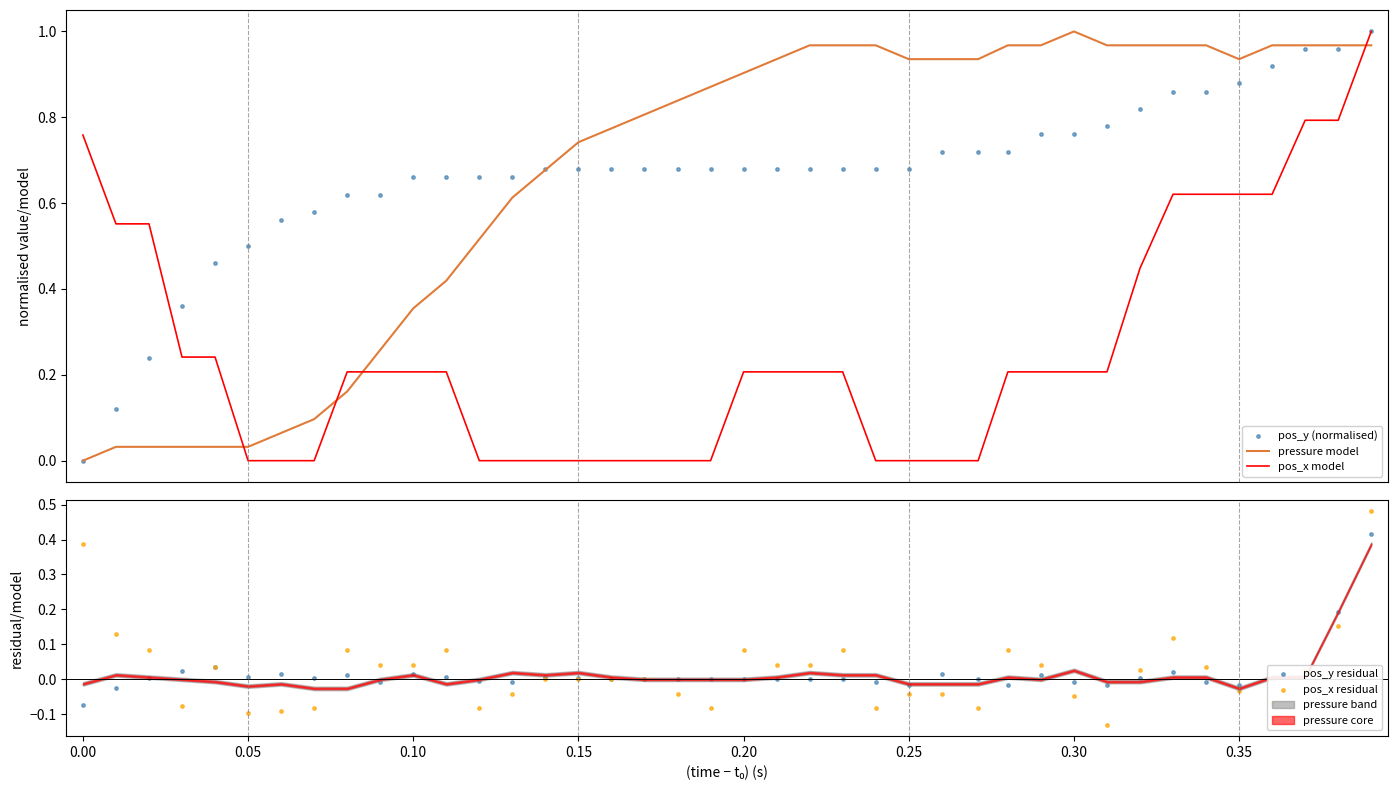

Which series reaches the maximum Y coordinate?

pressure model